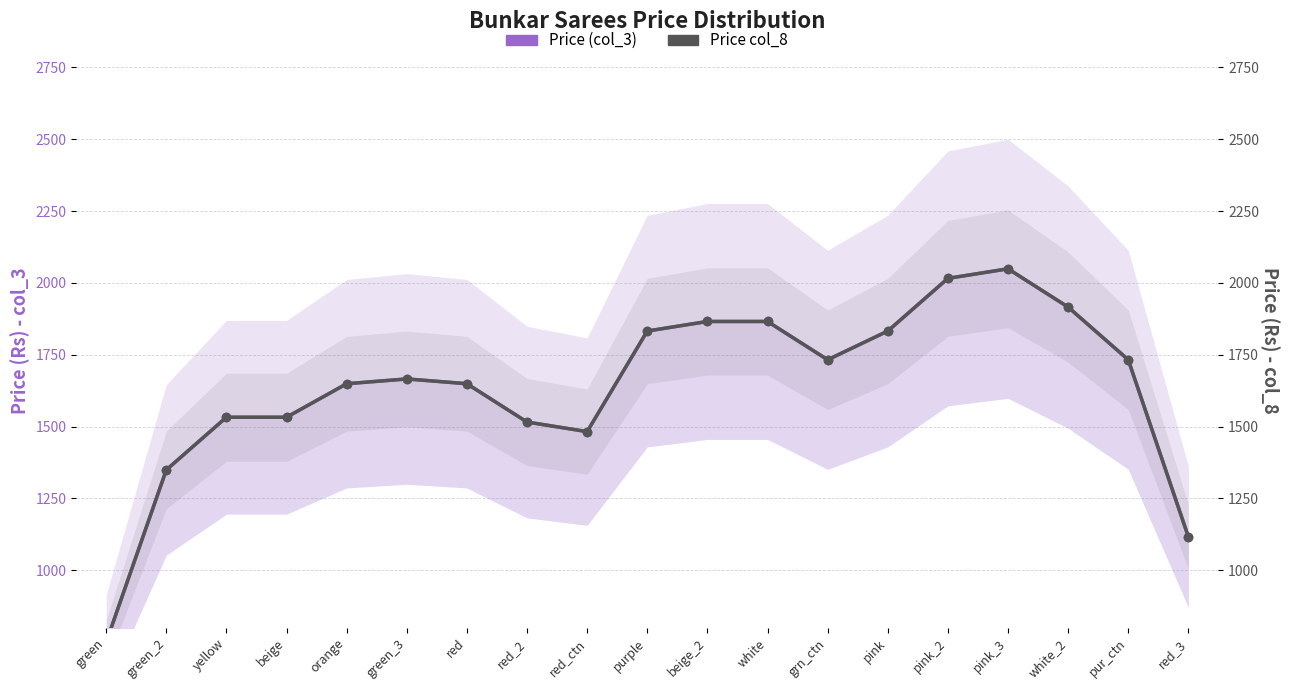

What is the maximum value shown in the chart?

2049.0